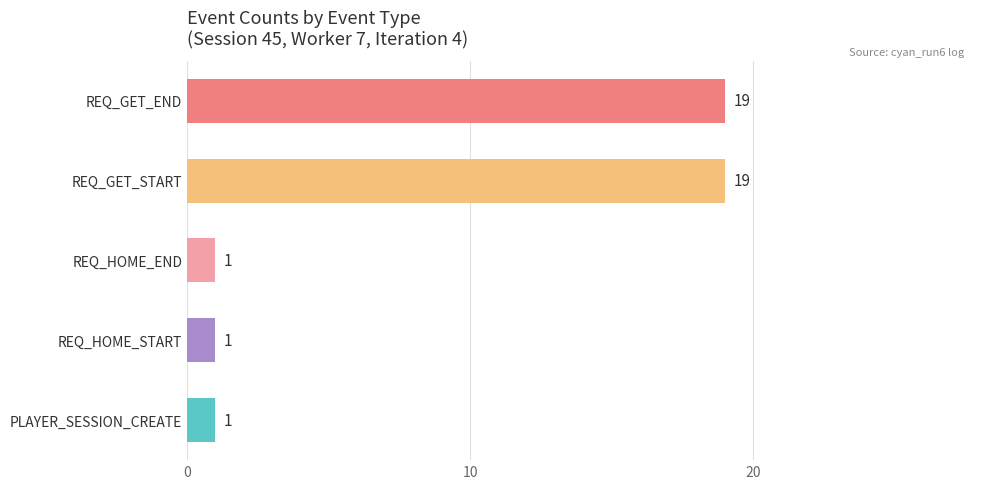

Reading bottom to top, transcribe all the data shown in this chart.

PLAYER_SESSION_CREATE=1	REQ_HOME_START=1	REQ_HOME_END=1	REQ_GET_START=19	REQ_GET_END=19